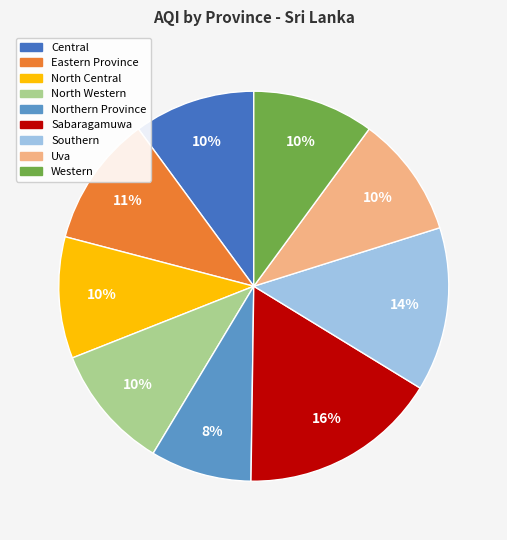

To the nearest percent, what is the average slice percentage?

11%